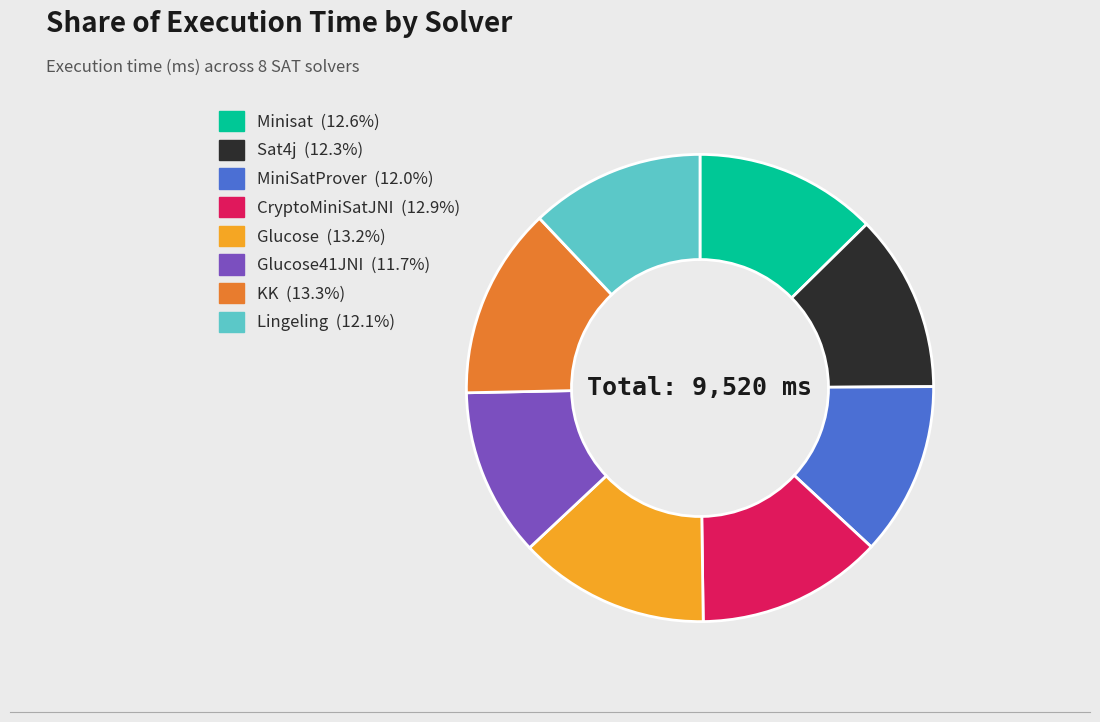

Is there a majority slice in this chart?

No